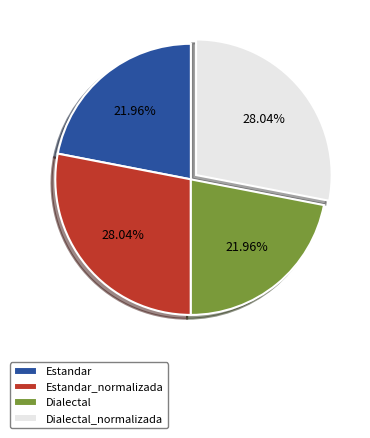

To the nearest percent, what percentage of the pie is Estandar_normalizada?

28%